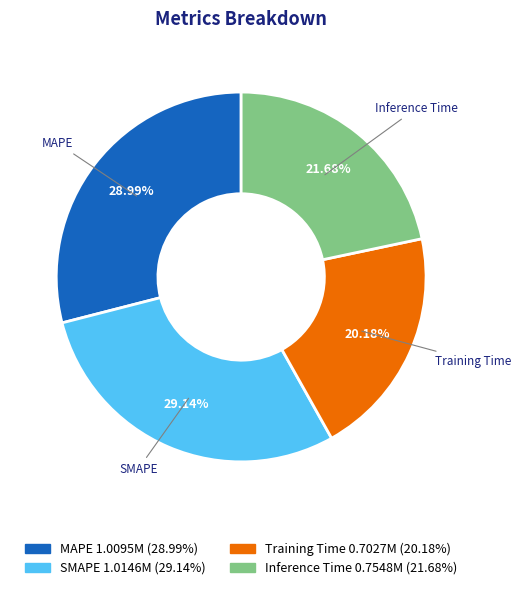

Which category has the smallest portion of the pie?

Training Time